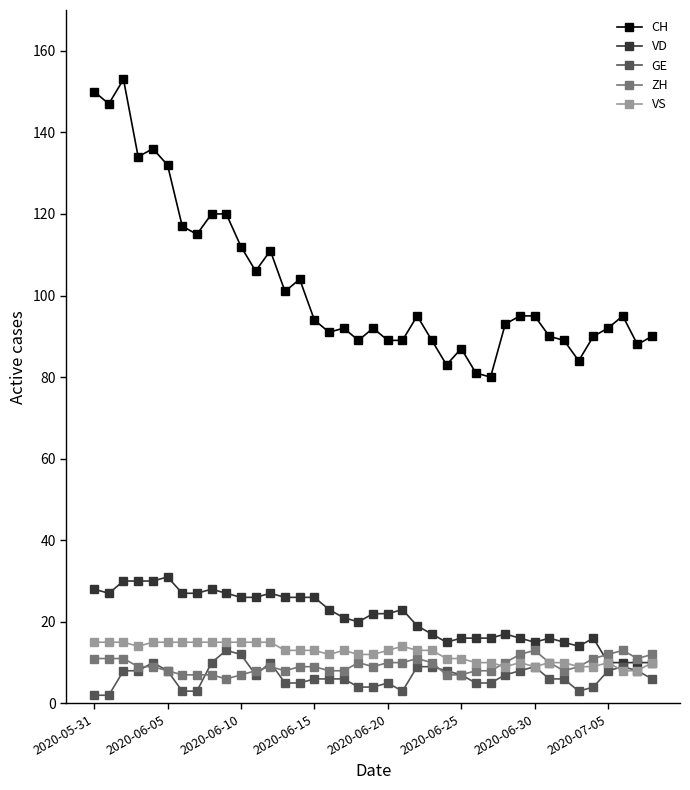

True or false: CH and GE intersect in this chart.

False